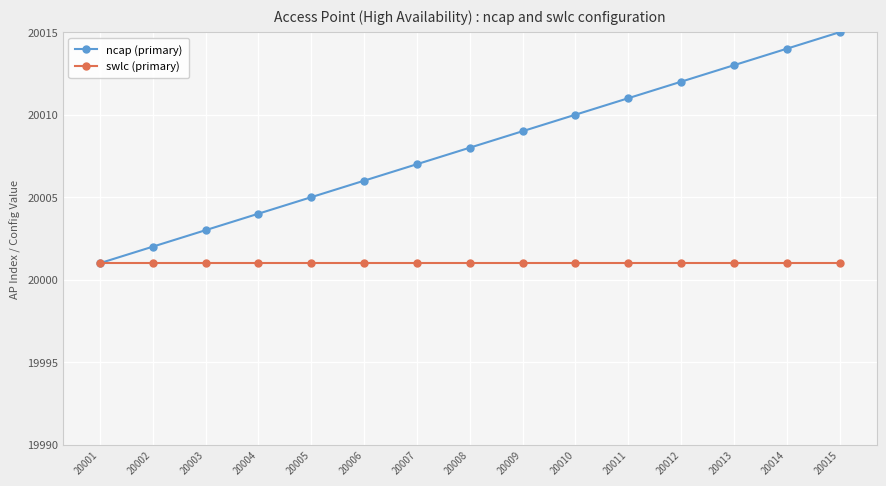

Which series has the largest total across all categories?

ncap (primary)